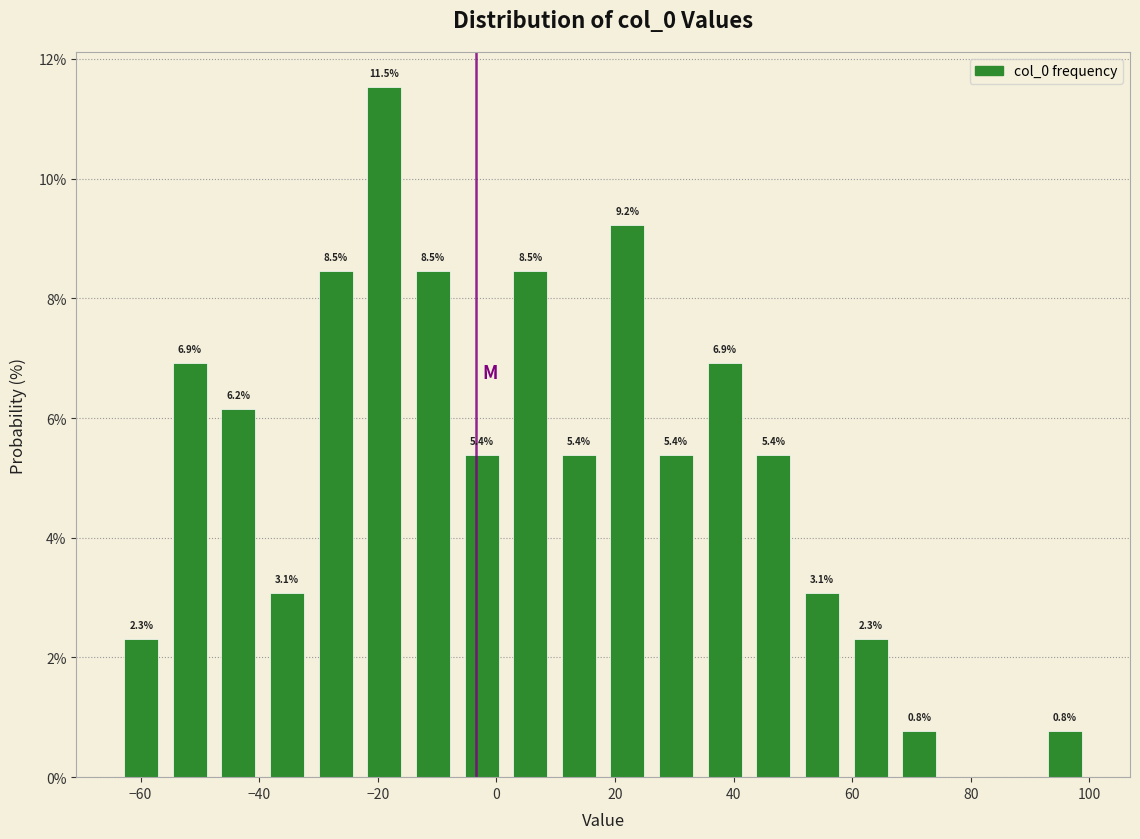

Over which range of the x-axis is the bar tallest?

-23.0 to -14.8